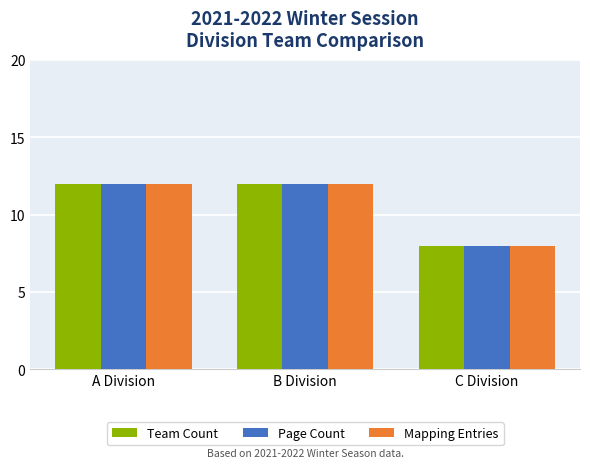

Read the Mapping Entries value at C Division.

8